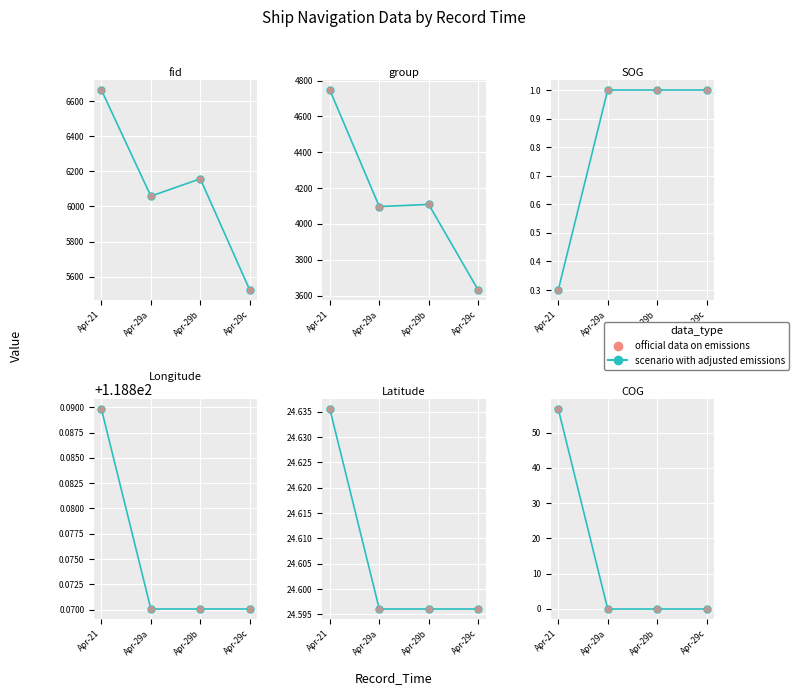

What is the label of the 1st point from the right?

Apr-29c